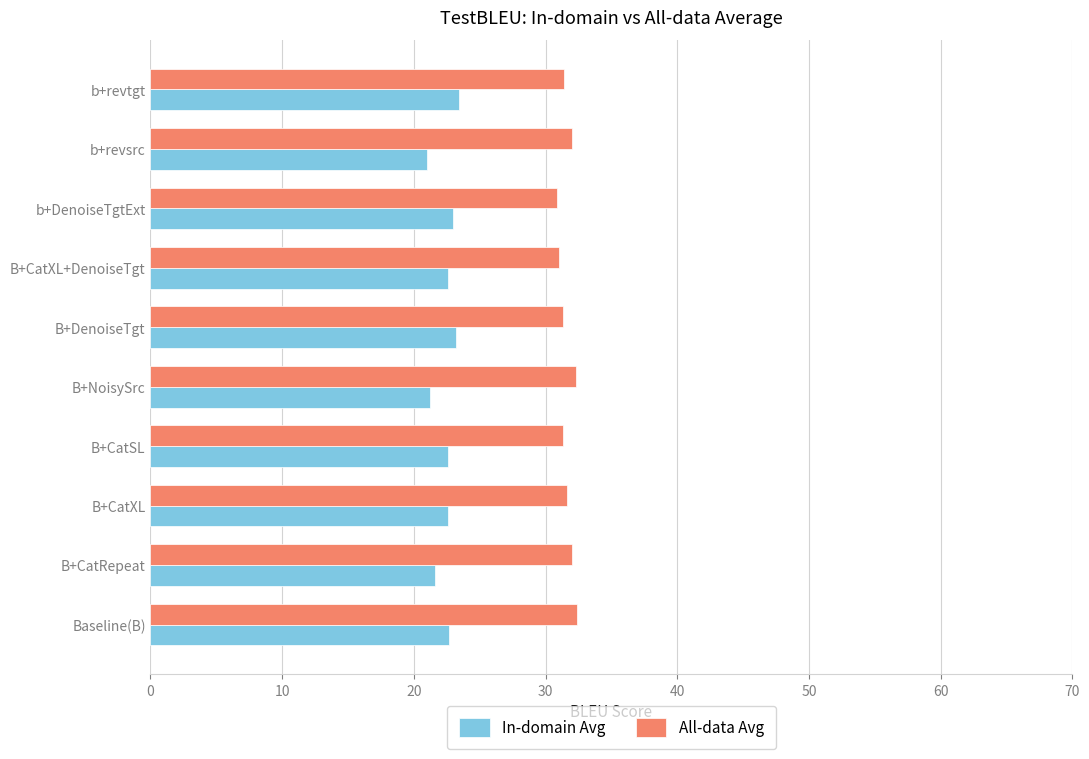

The value of In-domain Avg at b+DenoiseTgtExt is 23.0. True or false?

True